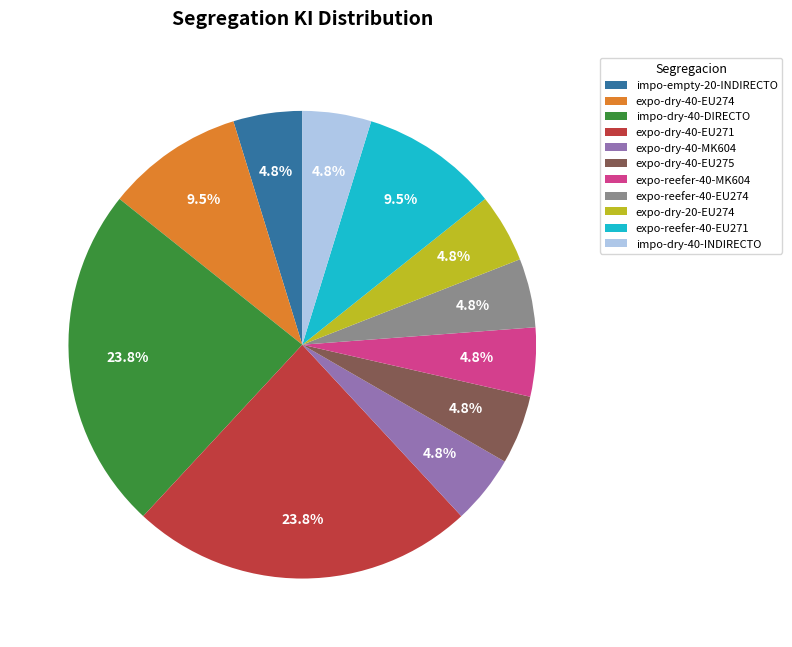

Does any single category account for the majority?

No